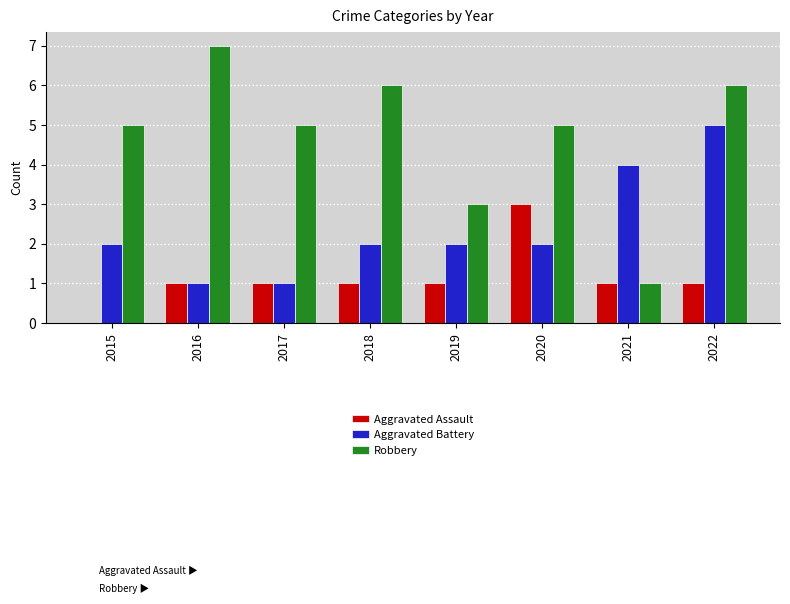

Which series has the largest total across all categories?

Robbery